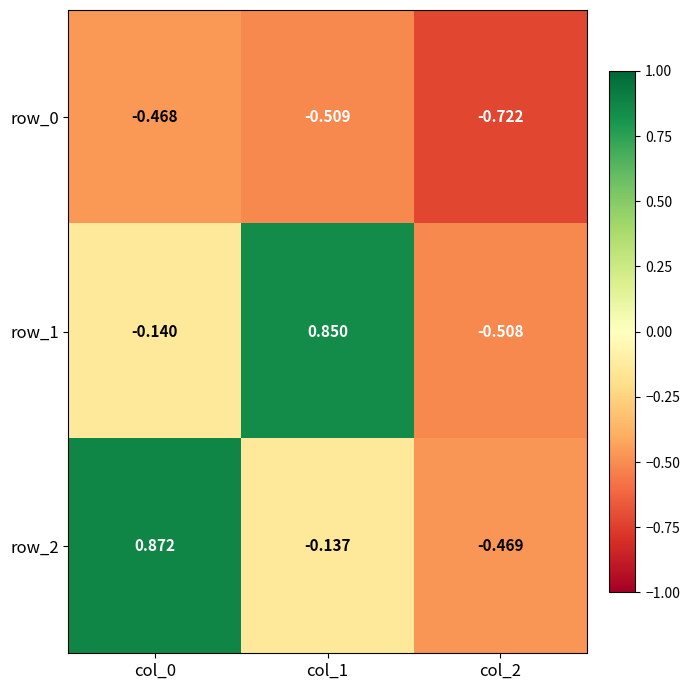

Which label corresponds to the largest value in the chart?

col_0